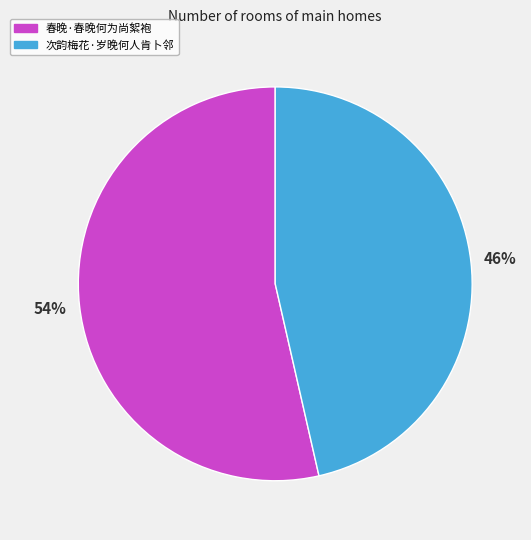

Which has a higher value, 春晚·春晚何为尚絮袍 or 次韵梅花·岁晚何人肯卜邻?

春晚·春晚何为尚絮袍